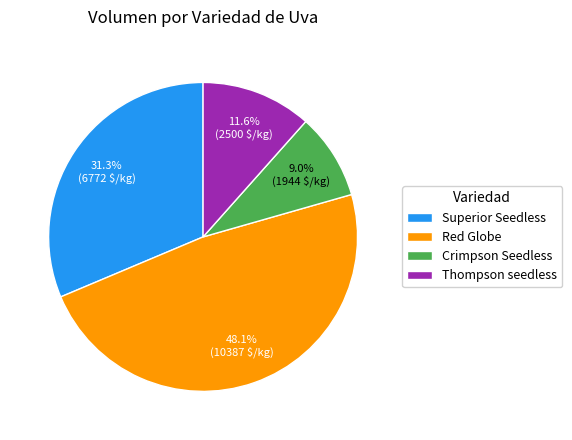

Is it true that Red Globe is 9% of the pie?

False